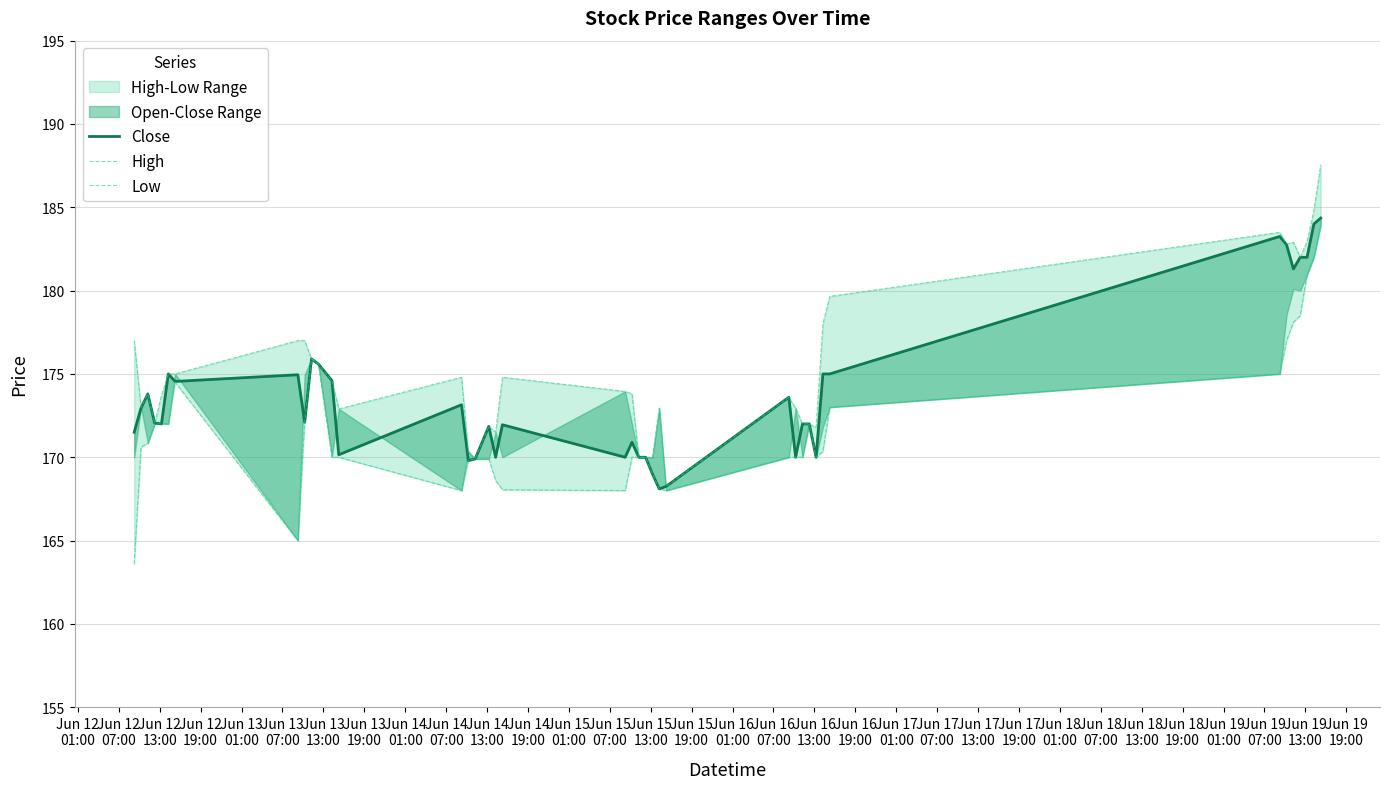

What is the maximum value shown in the chart?

187.6